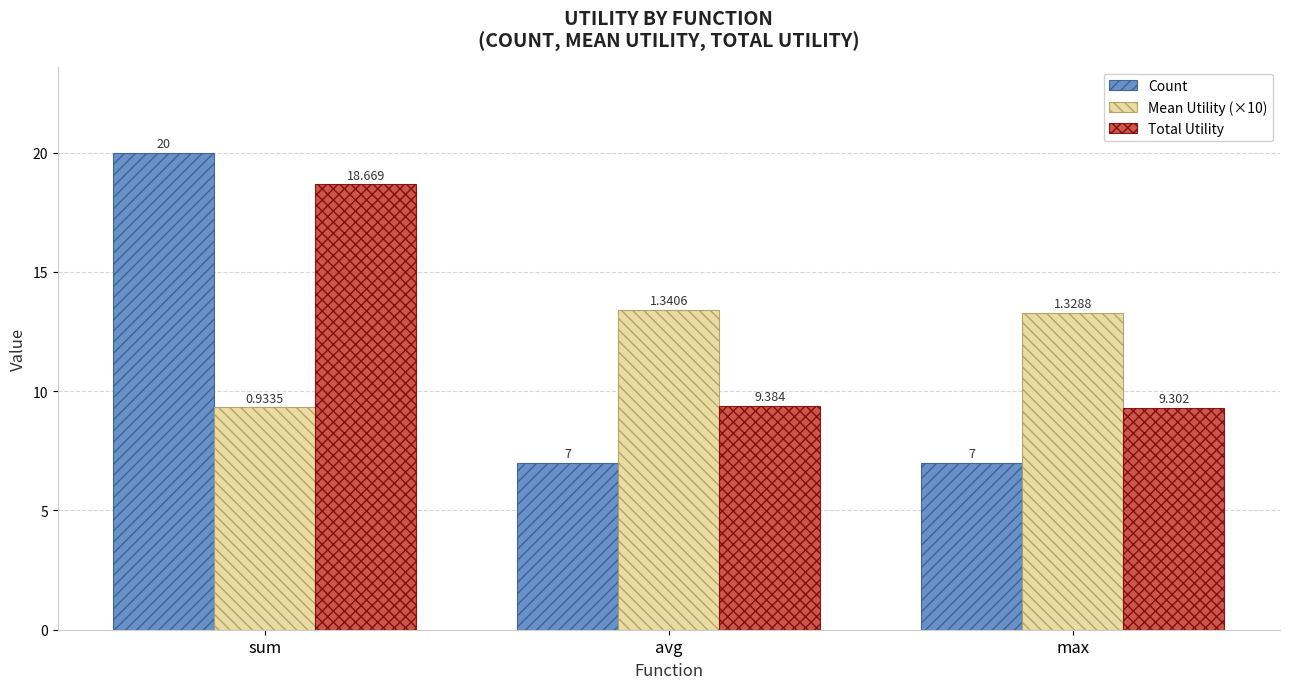

Which series changed the most between avg and max?

Mean Utility (×10)